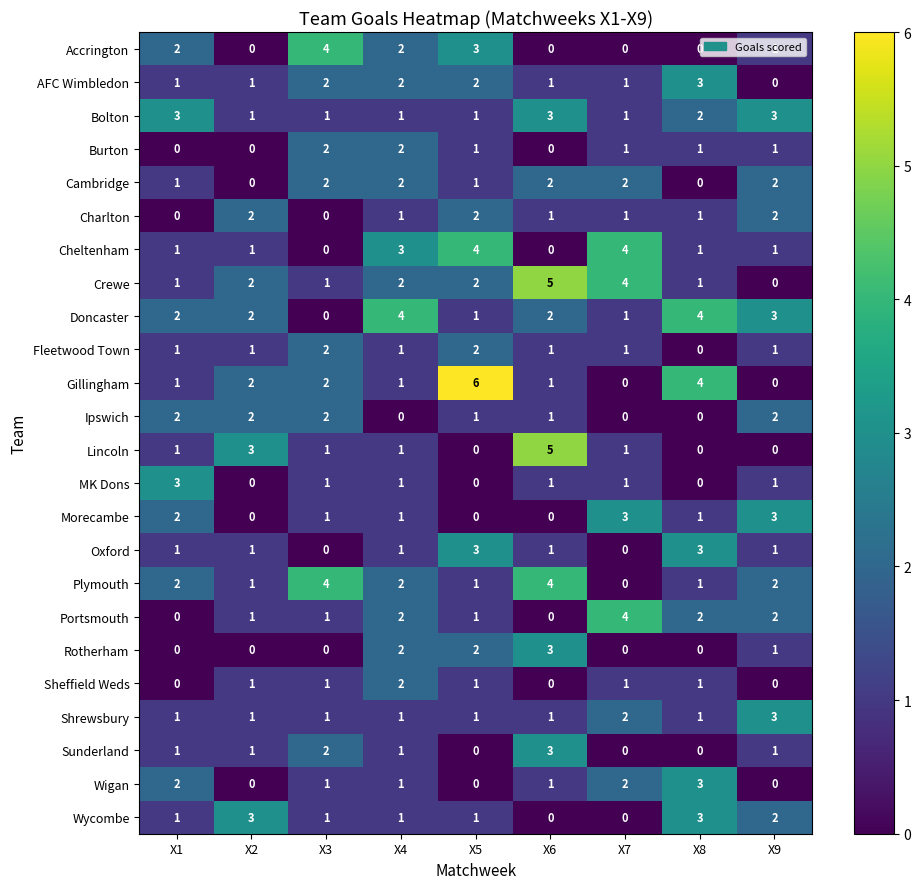

At how many categories does at least one series exceed 0?

9